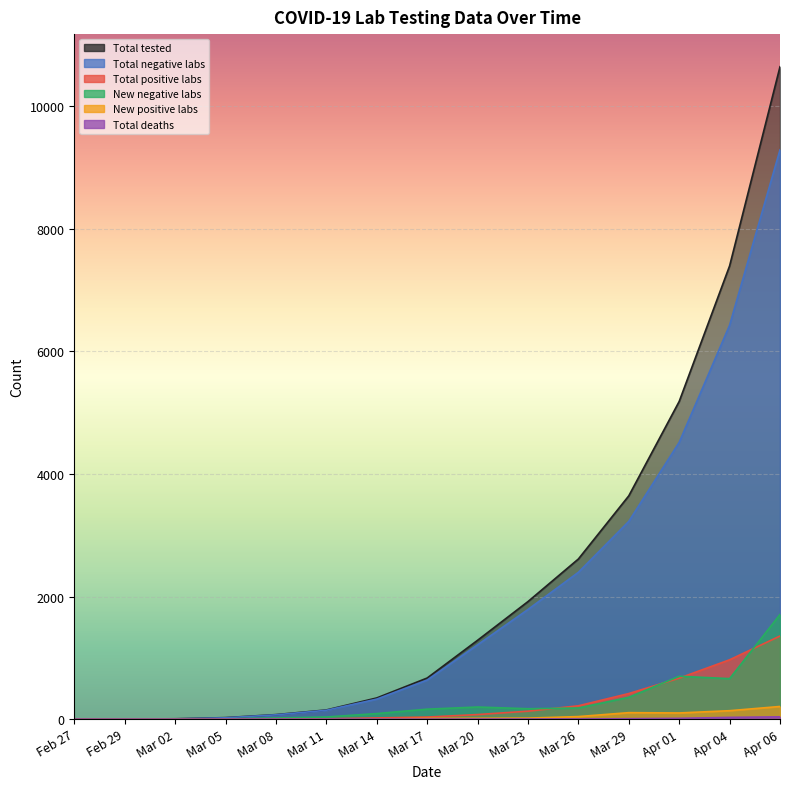

Which label corresponds to the largest value in the chart?

Apr 06